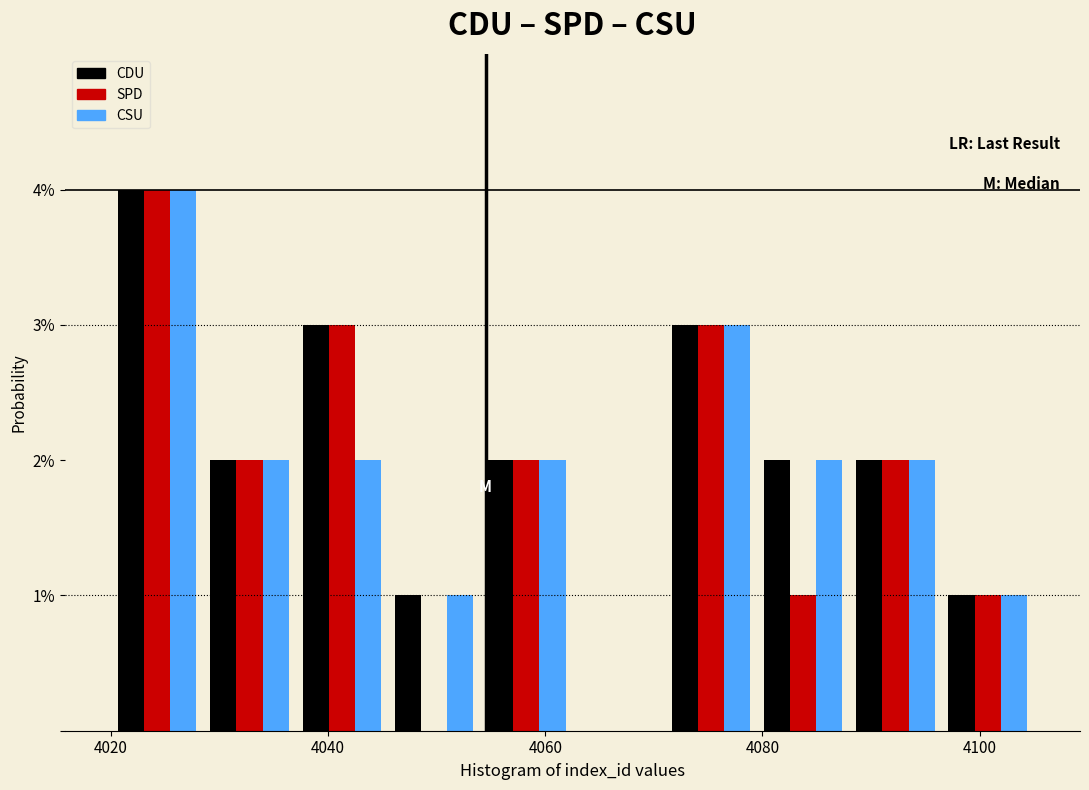

Reading left to right, list every range on the x-axis with the height of the bar of each series over it. Neither the bar edges nor the heights are printed on the chart, so give them approximately, as read against the axes.

4020.0 to 4028.5: CDU=4	SPD=4	CSU=4
4028.5 to 4037.0: CDU=2	SPD=2	CSU=2
4037.0 to 4045.5: CDU=3	SPD=3	CSU=2
4045.5 to 4054.0: CDU=1	SPD=0	CSU=1
4054.0 to 4062.5: CDU=2	SPD=2	CSU=2
4062.5 to 4071.0: CDU=0	SPD=0	CSU=0
4071.0 to 4079.5: CDU=3	SPD=3	CSU=3
4079.5 to 4088.0: CDU=2	SPD=1	CSU=2
4088.0 to 4096.5: CDU=2	SPD=2	CSU=2
4096.5 to 4105.0: CDU=1	SPD=1	CSU=1